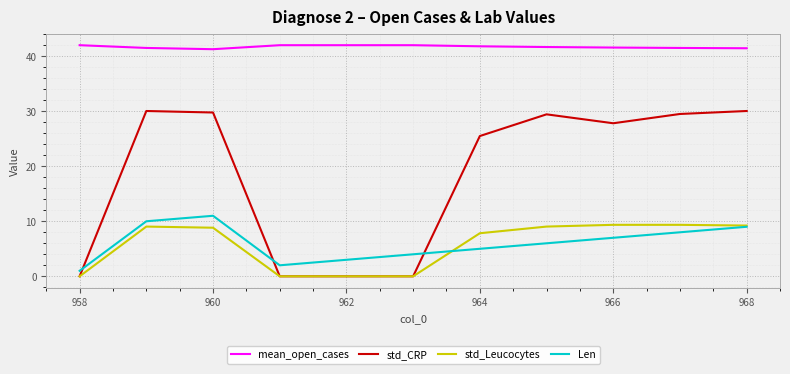

What is the lowest value of the Len series?

1.0